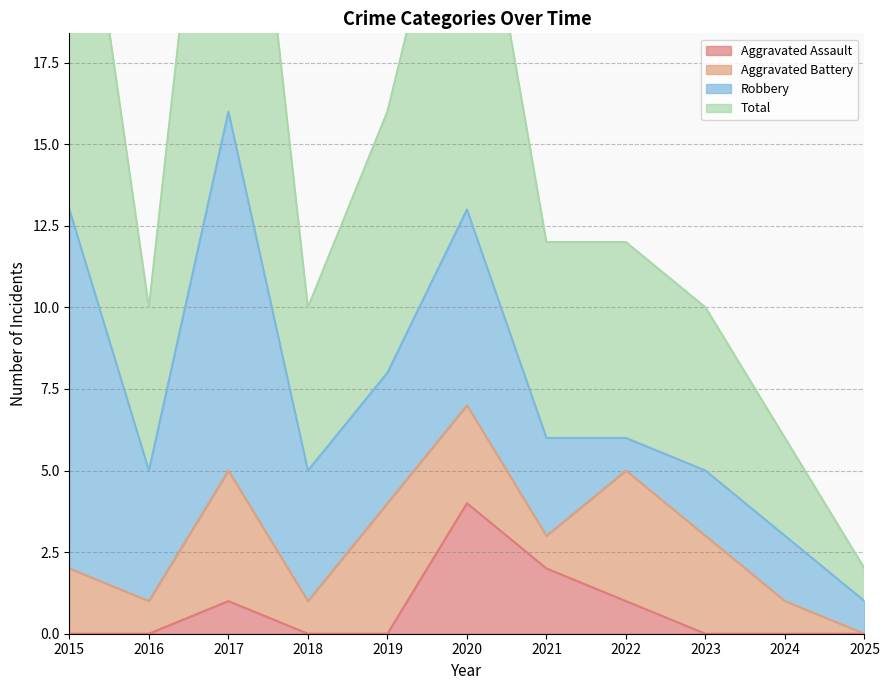

What is the total value across all series at 2016?

10